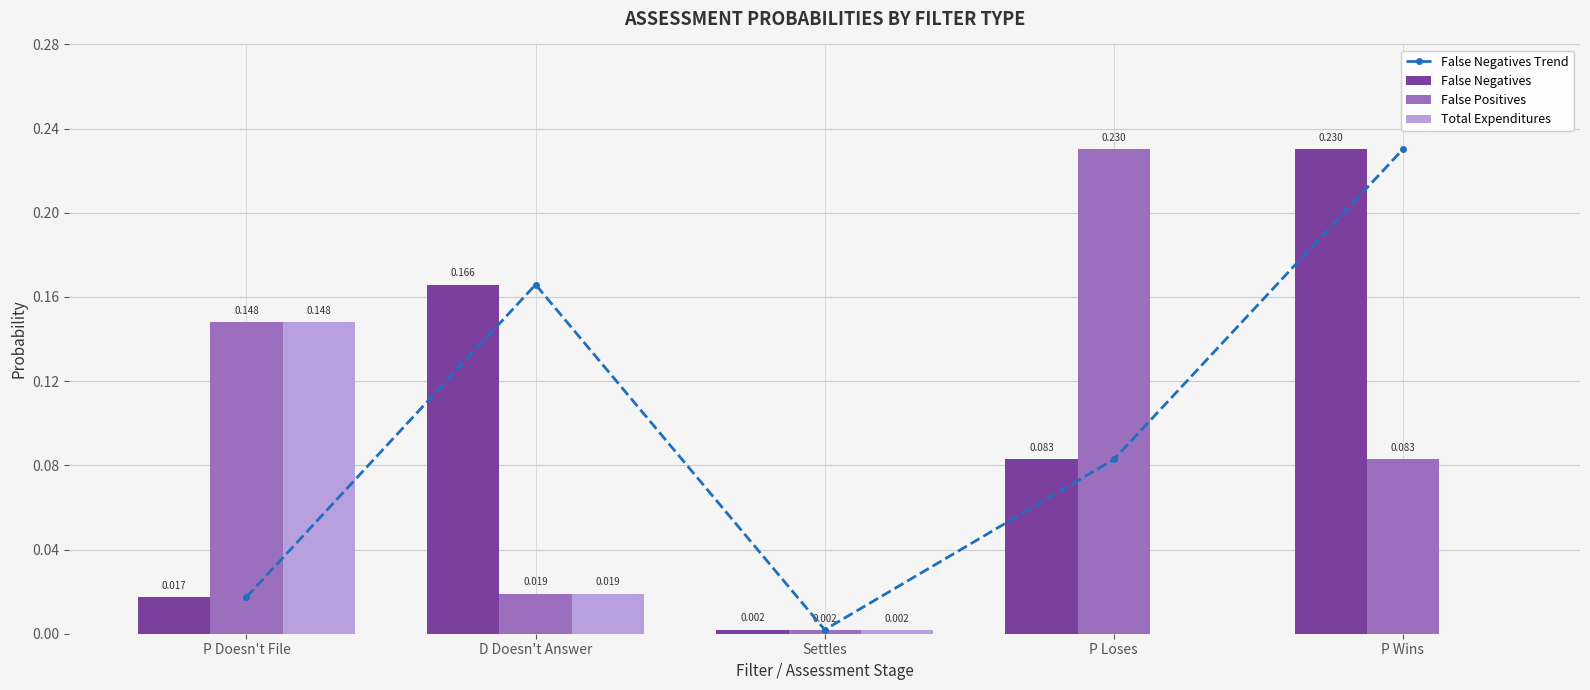

Rank the series at P Loses from lowest to highest value.

Total Expenditures, False Negatives Trend, False Negatives, False Positives